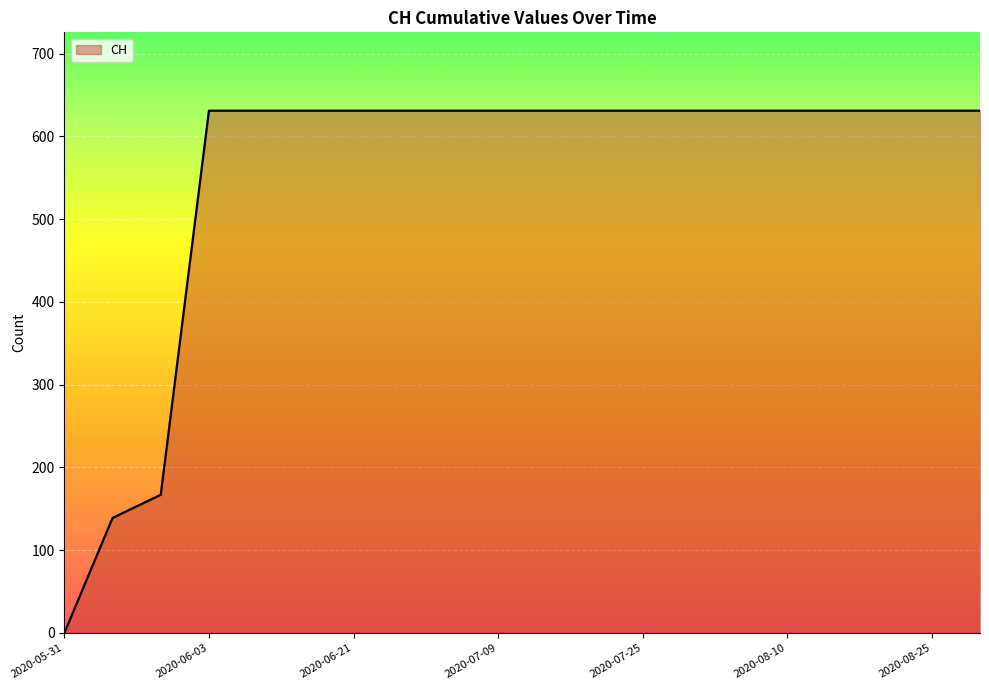

What is the difference between the maximum and minimum values?

631